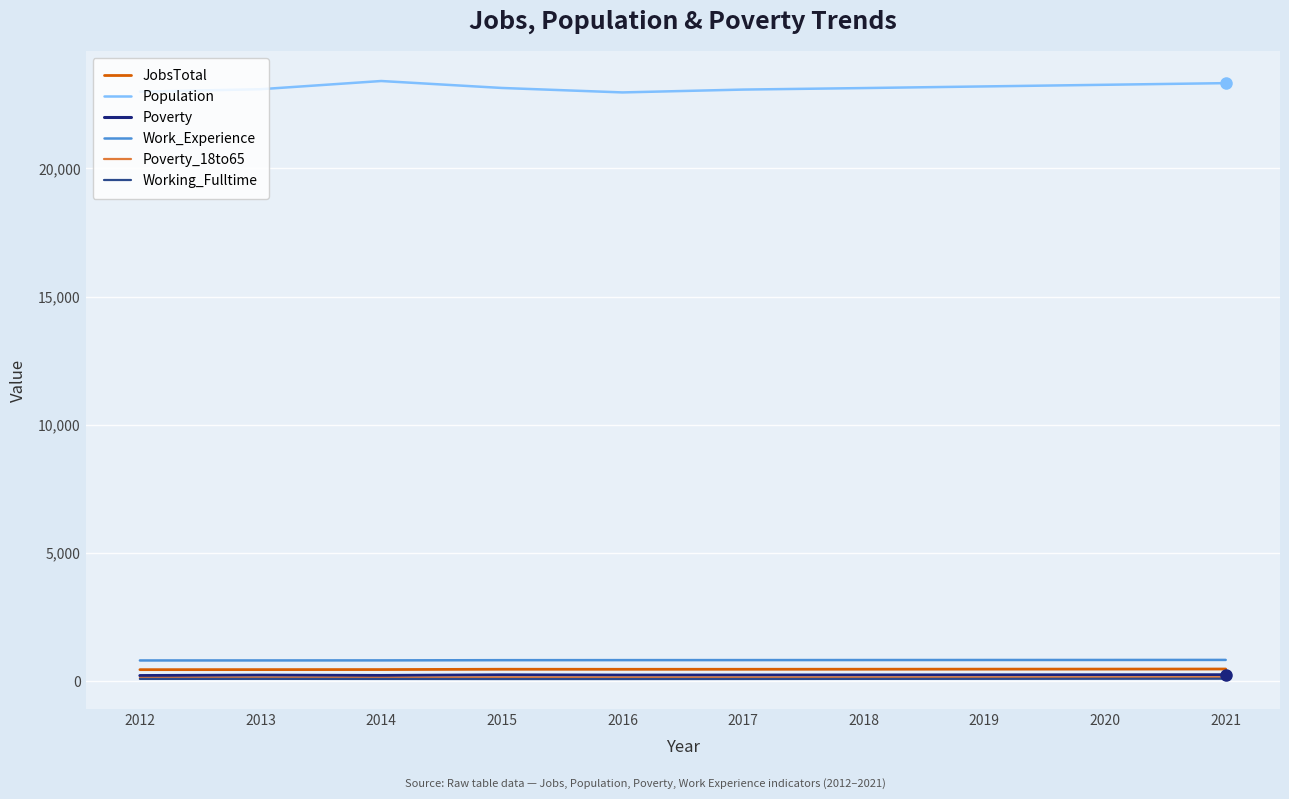

The value of Work_Experience at 2016 is 821. True or false?

True